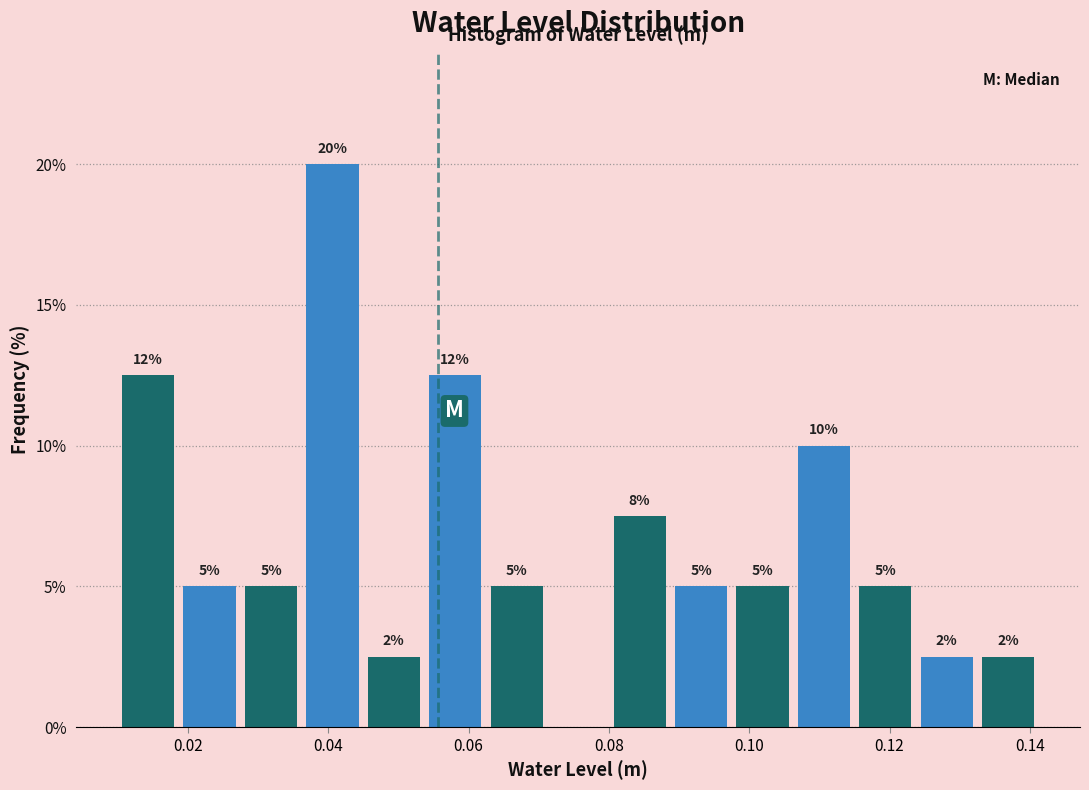

Over which range of the x-axis is the bar tallest?

0.036 to 0.044